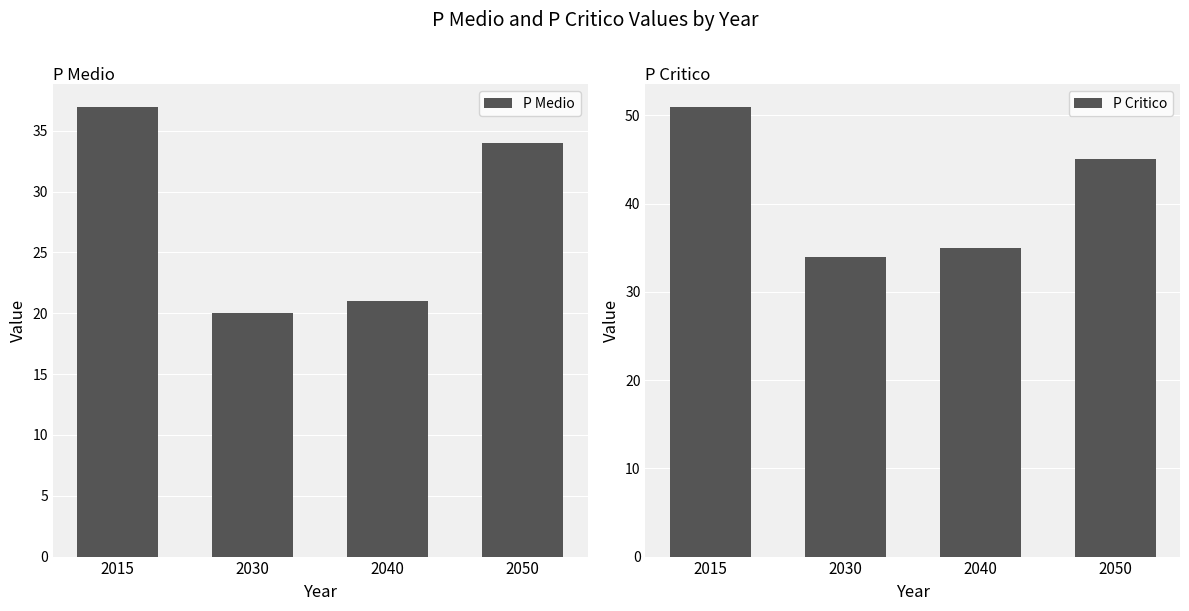

What is the spread (max minus min) of values at 2030?

14